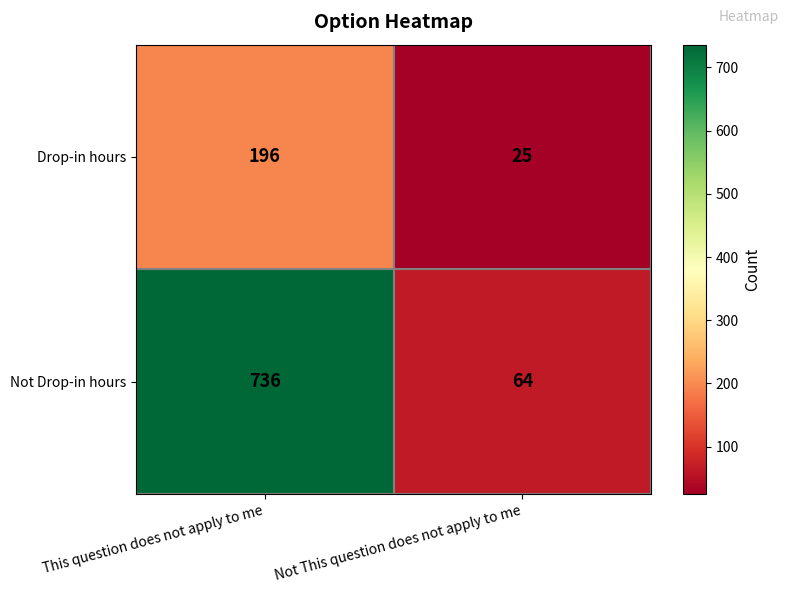

What is the minimum value shown in the chart?

25